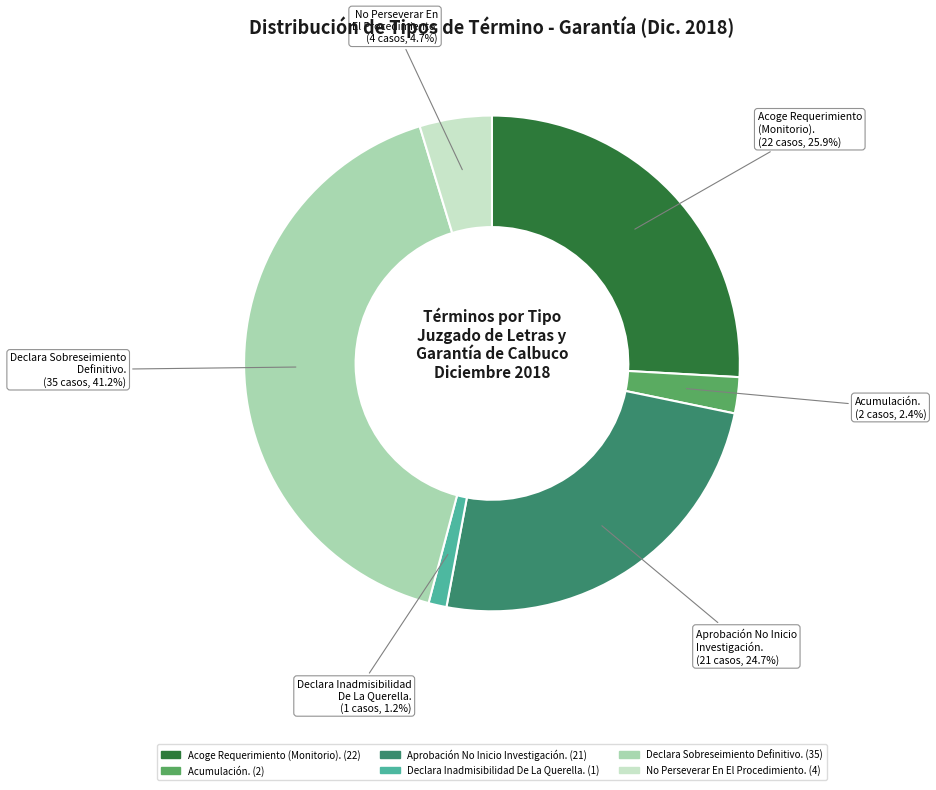

To the nearest percent, what percentage of the pie is Declara Inadmisibilidad De La Querella.?

1%